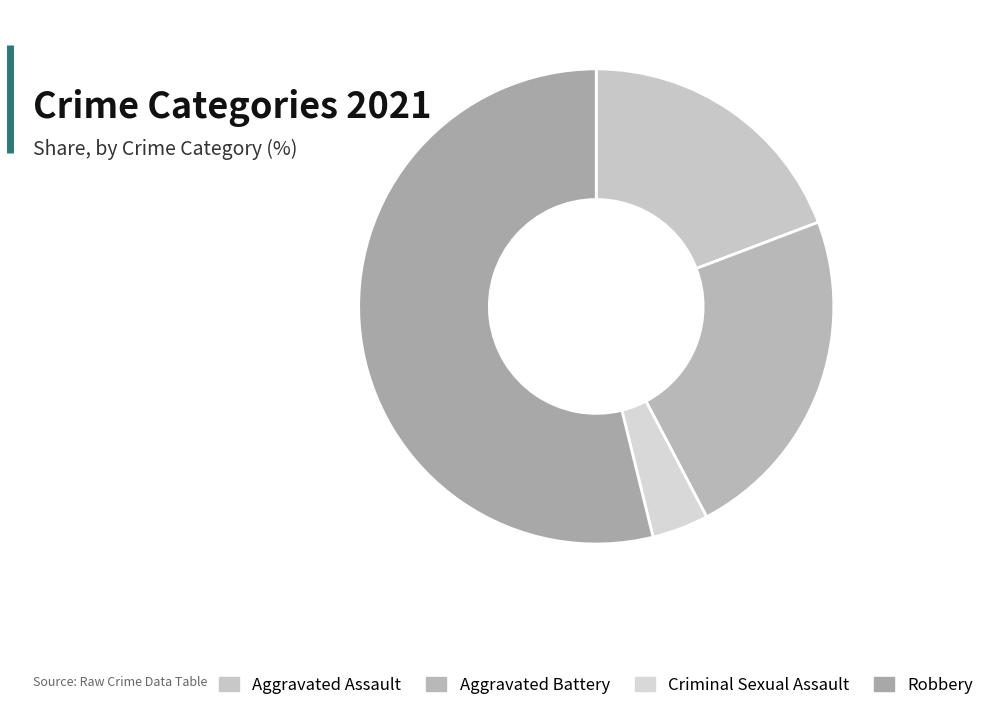

True or false: Criminal Sexual Assault accounts for 4% of the total.

True